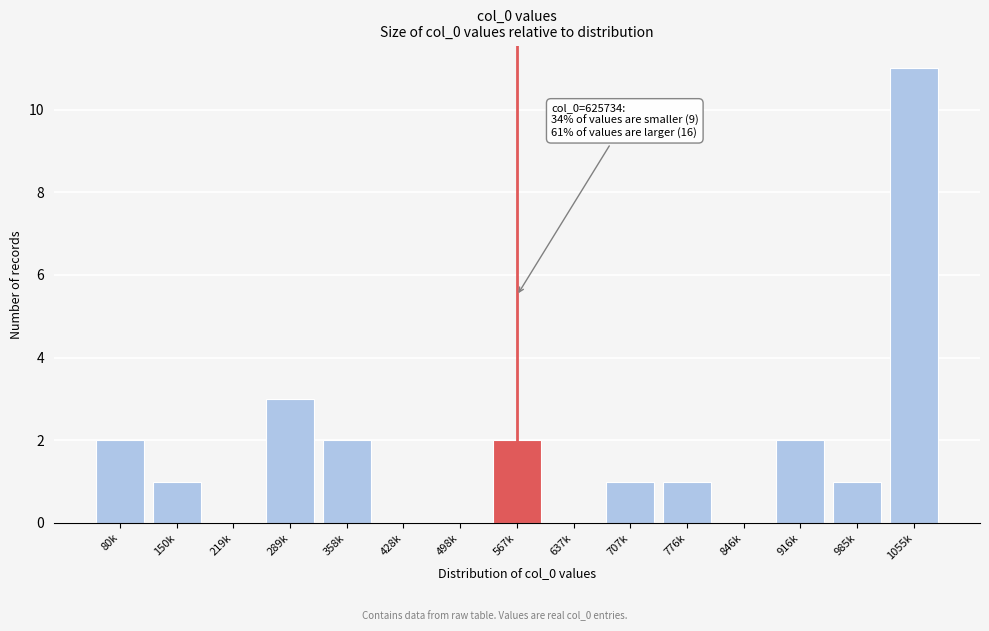

Reading left to right, list all the values displayed in this chart.

80k=2	150k=1	219k=0	289k=3	358k=2	428k=0	498k=0	567k=2	637k=0	707k=1	776k=1	846k=0	916k=2	985k=1	1055k=11